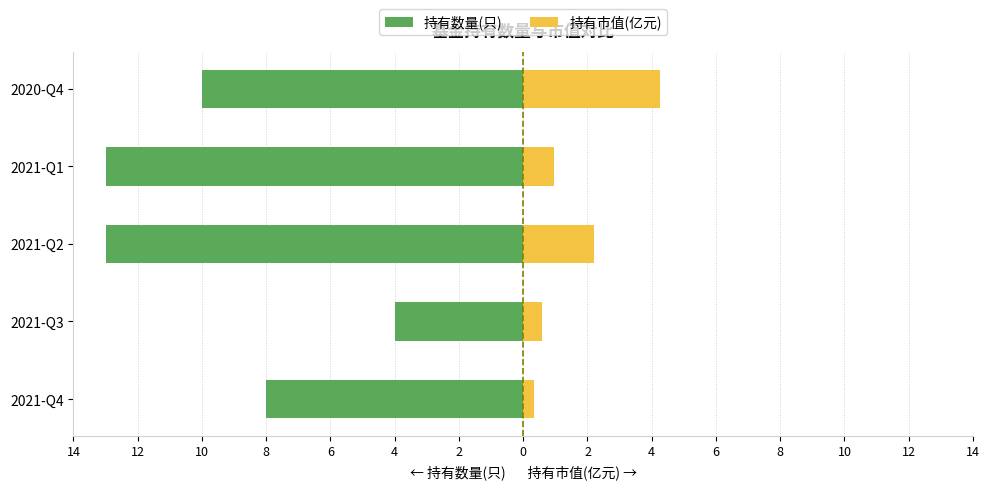

Does the chart contain stacked bars?

No